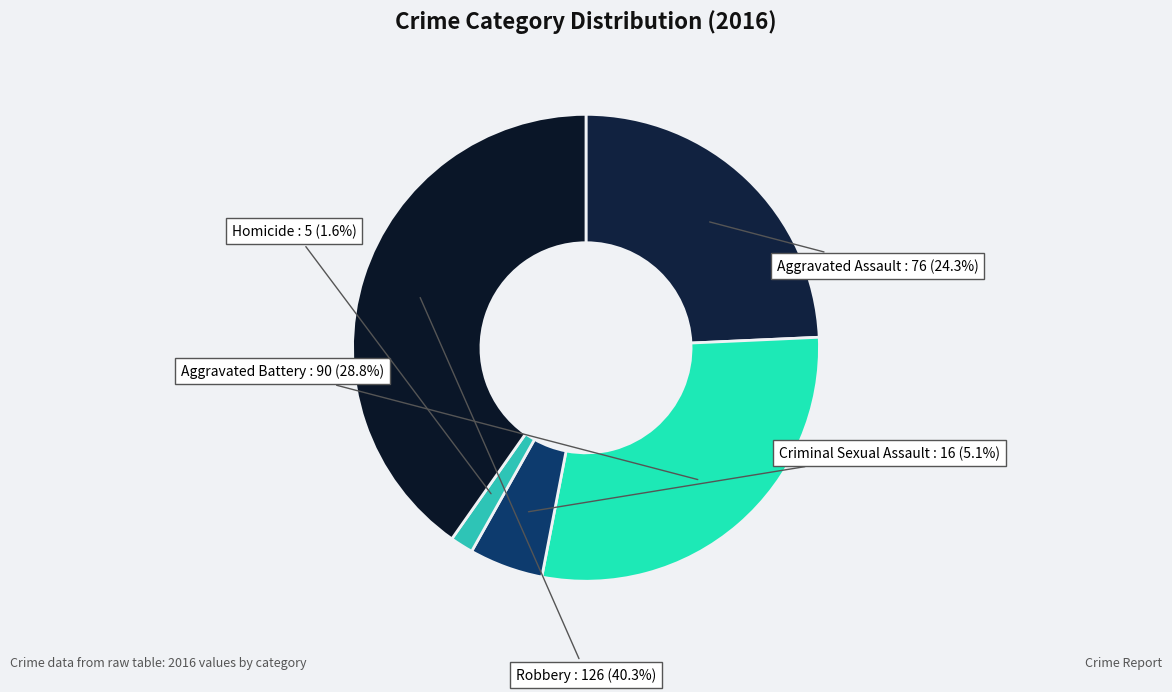

How many slices are in this pie chart?

5